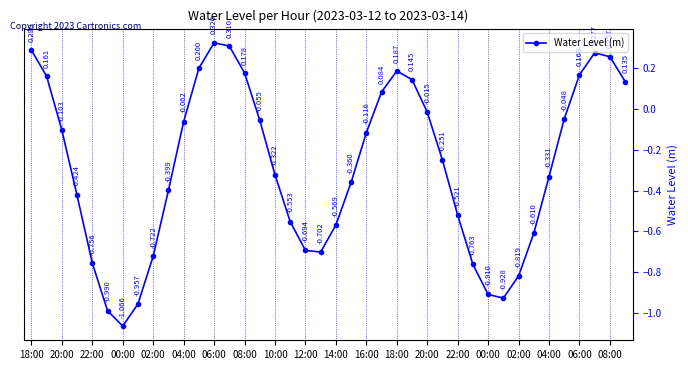

How many positive values are there?

13